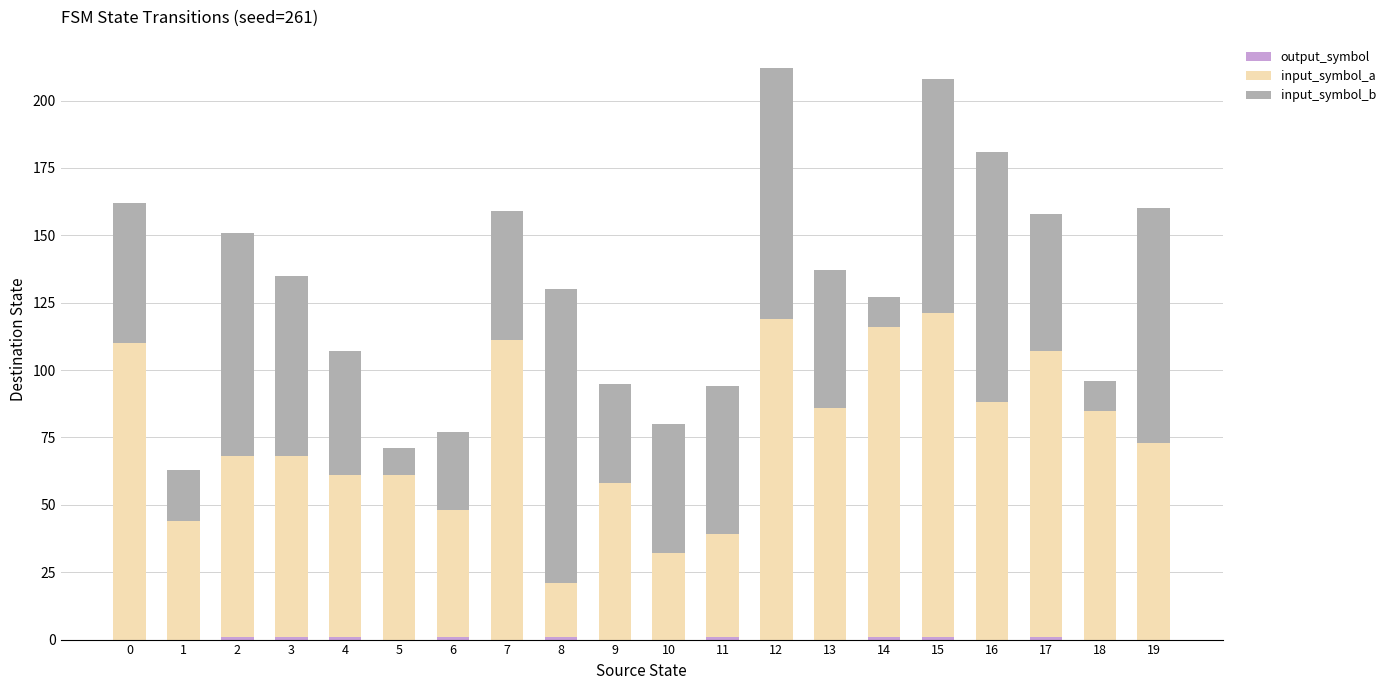

What is the difference between the maximum and minimum values in the output_symbol series?

1